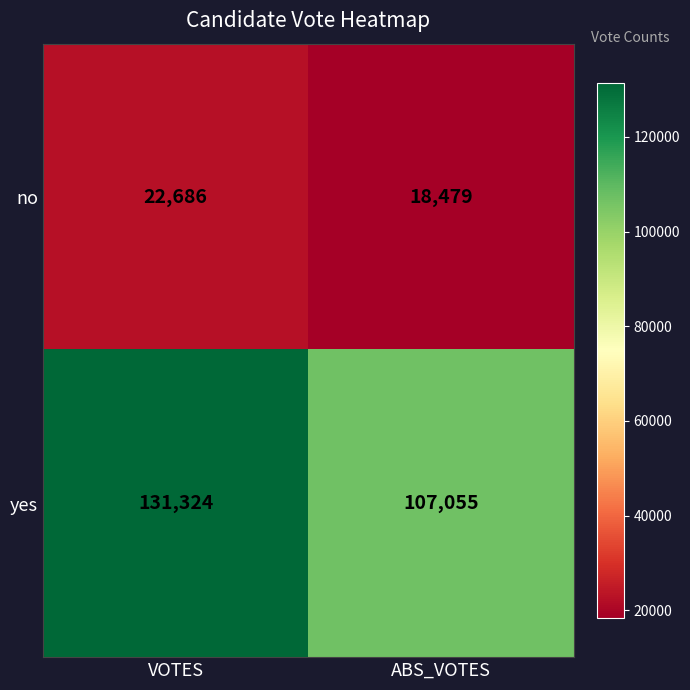

Which series has the largest total across all categories?

yes